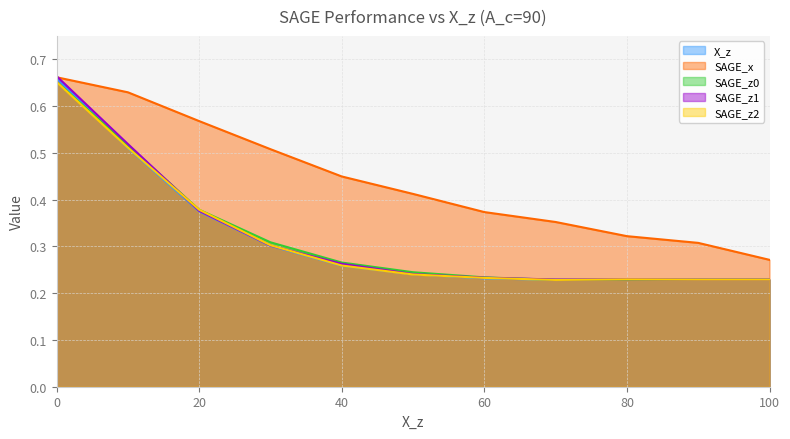

Which series has the largest total across all categories?

SAGE_x